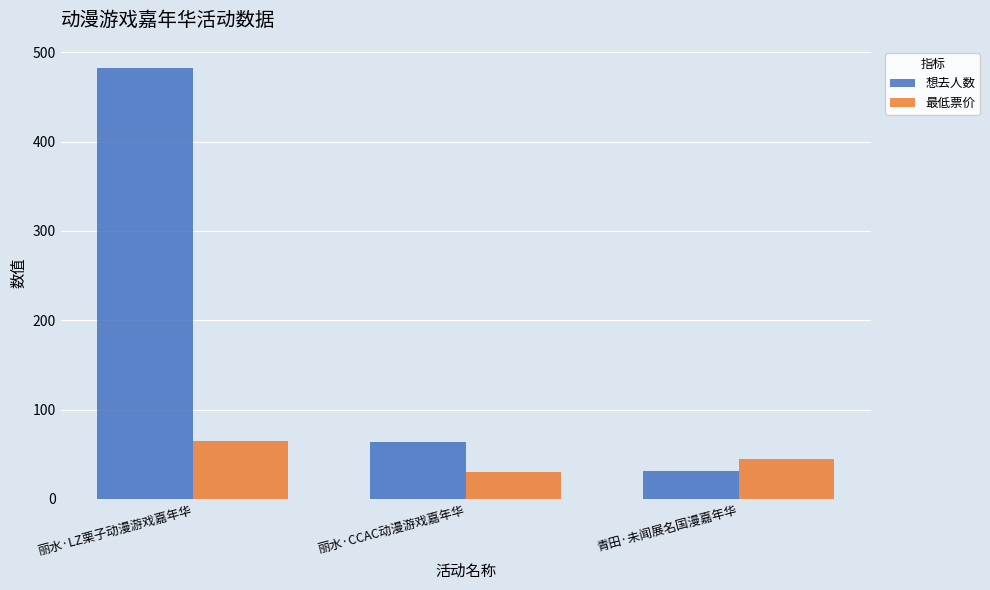

True or false: 想去人数 has a value of 11.7 at 青田·未闻展名国漫嘉年华.

False